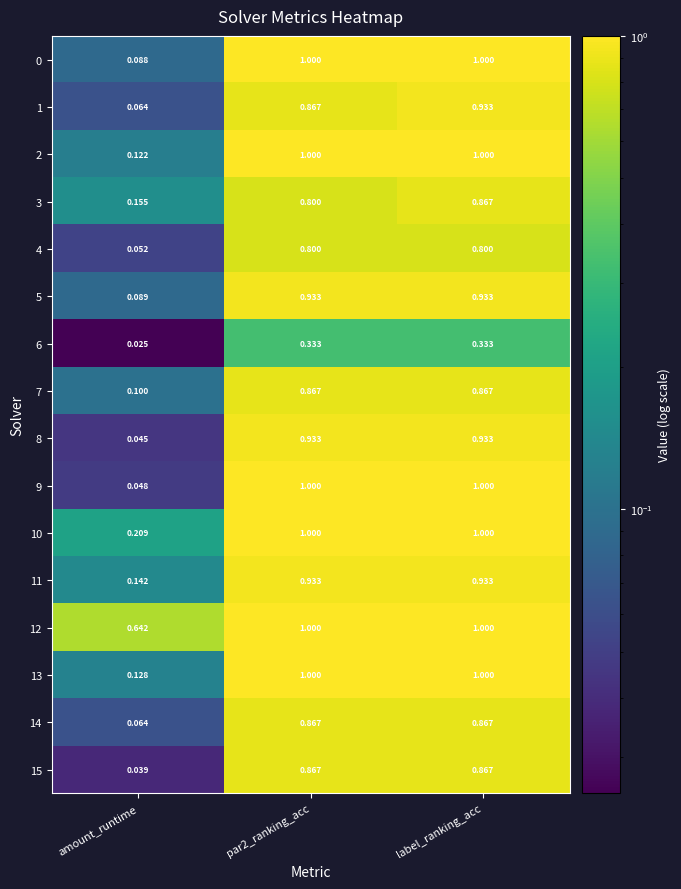

At which label does 14 reach its minimum?

amount_runtime